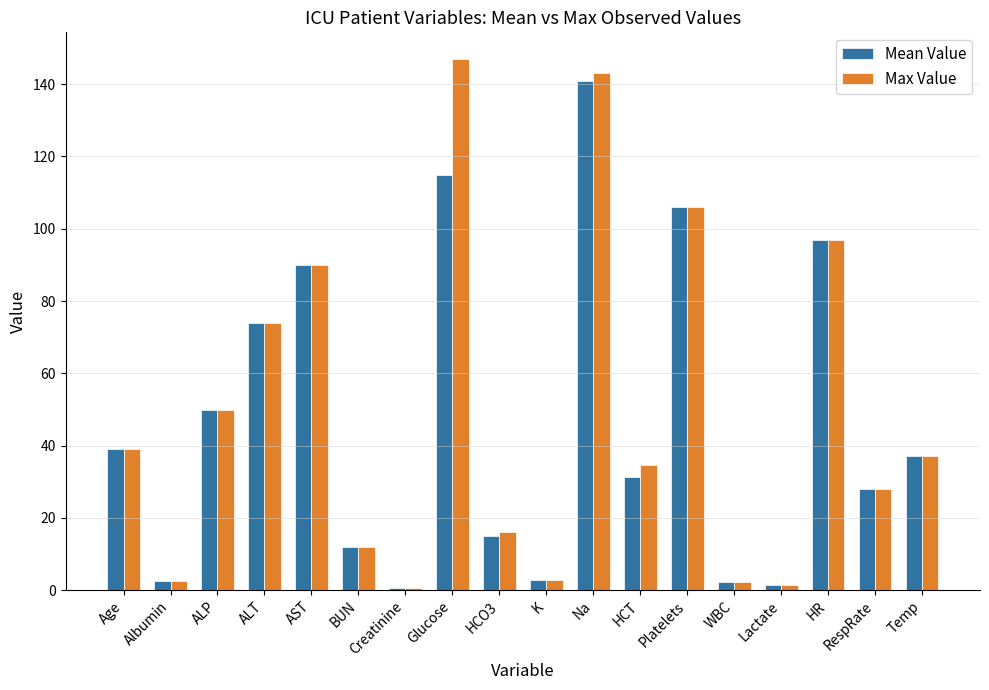

At which label does Mean Value first exceed 37?

Age